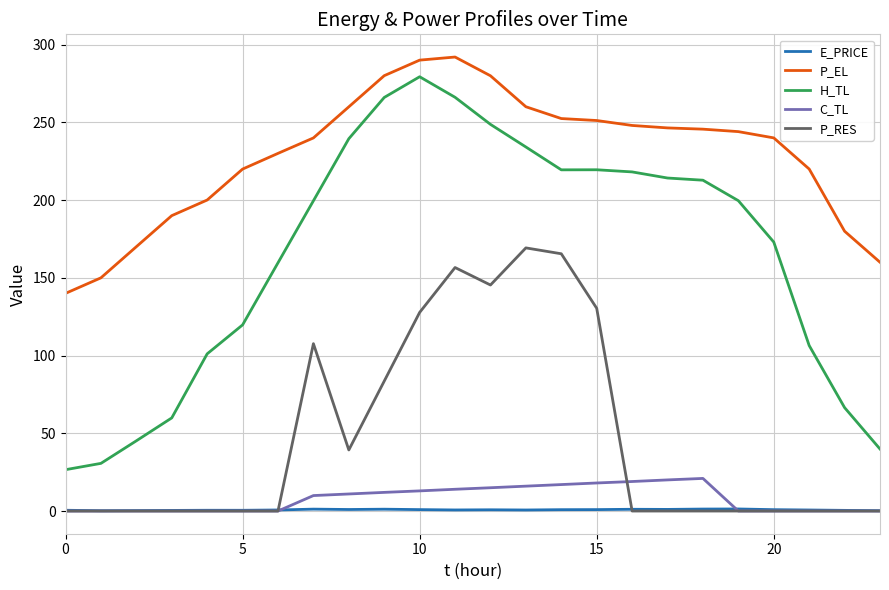

What is the greatest value displayed?

292.0